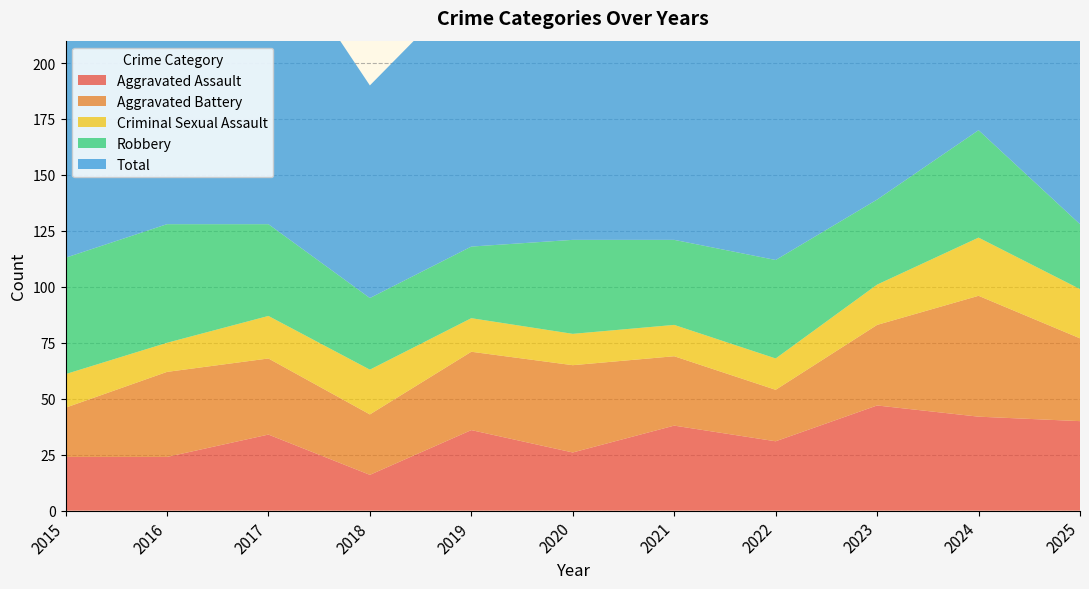

Reading left to right, list all the values displayed in this chart.

Aggravated Assault: 2015=24	2016=24	2017=34	2018=16	2019=36	2020=26	2021=38	2022=31	2023=47	2024=42	2025=40
Aggravated Battery: 2015=22	2016=38	2017=34	2018=27	2019=35	2020=39	2021=31	2022=23	2023=36	2024=54	2025=37
Criminal Sexual Assault: 2015=15	2016=13	2017=19	2018=20	2019=15	2020=14	2021=14	2022=14	2023=18	2024=26	2025=22
Robbery: 2015=52	2016=53	2017=41	2018=32	2019=32	2020=42	2021=38	2022=44	2023=38	2024=48	2025=29
Total: 2015=120	2016=130	2017=130	2018=95	2019=118	2020=123	2021=122	2022=117	2023=140	2024=170	2025=128